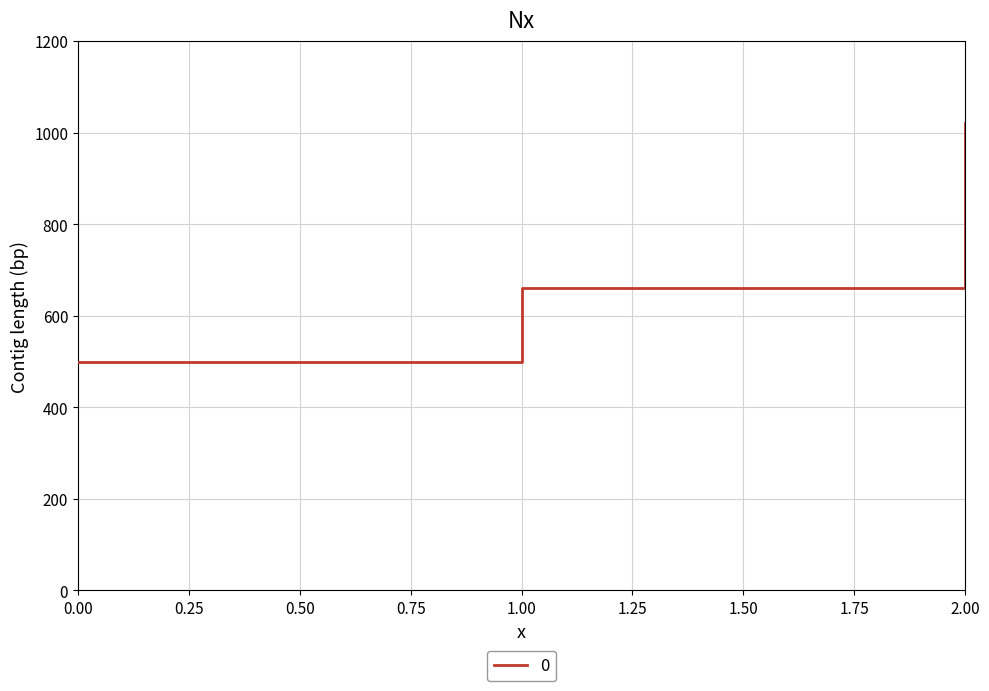

How many categories are shown in the chart?

3